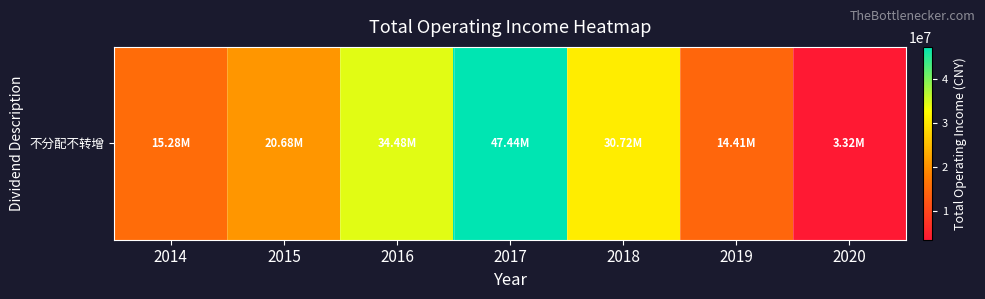

How many series are shown in this chart?

1